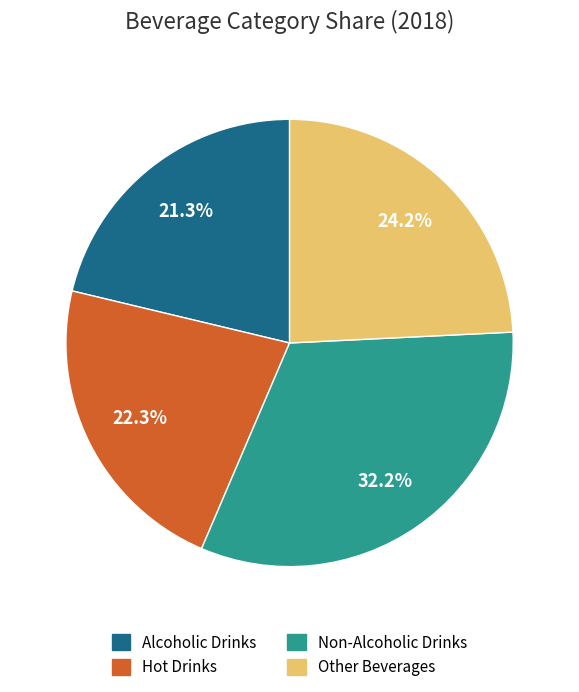

Which slice is the largest?

Non-Alcoholic Drinks